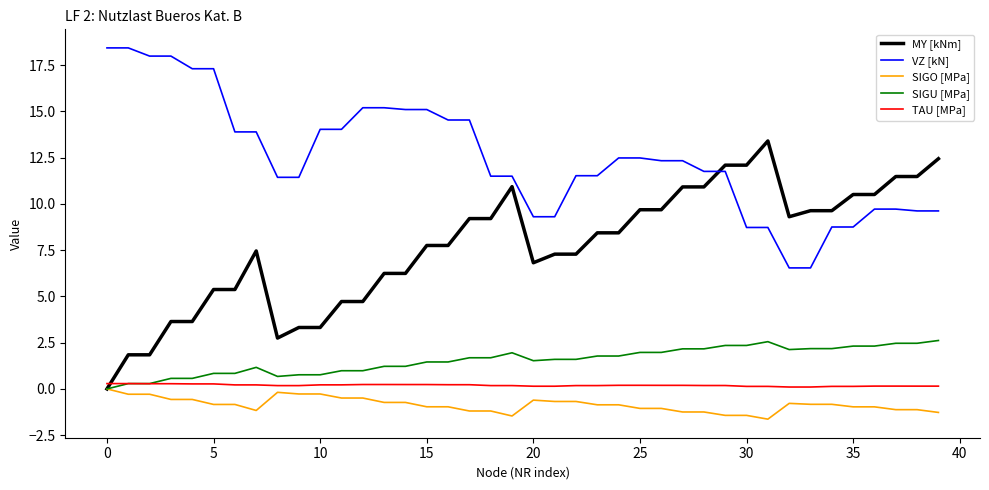

What is the greatest value displayed?

18.4